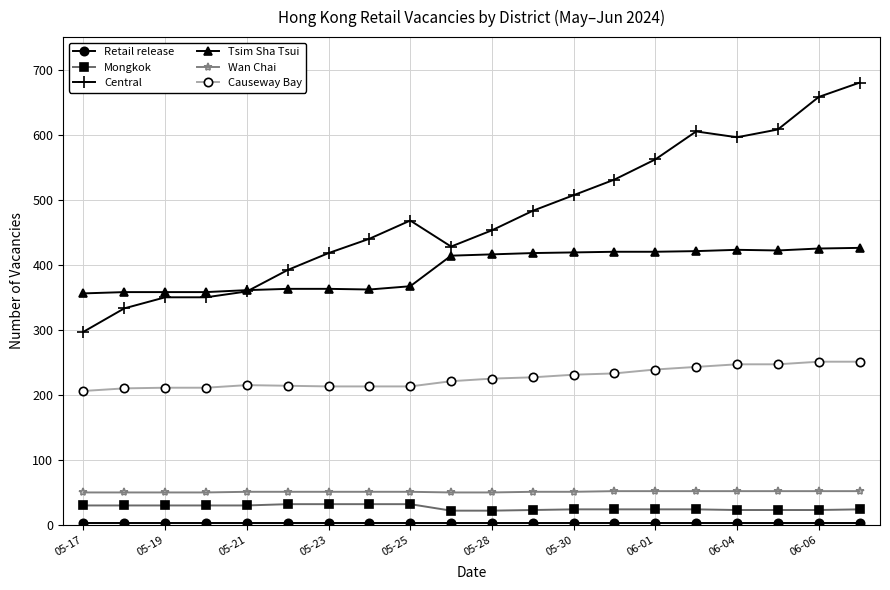

What is the minimum value for Causeway Bay?

206